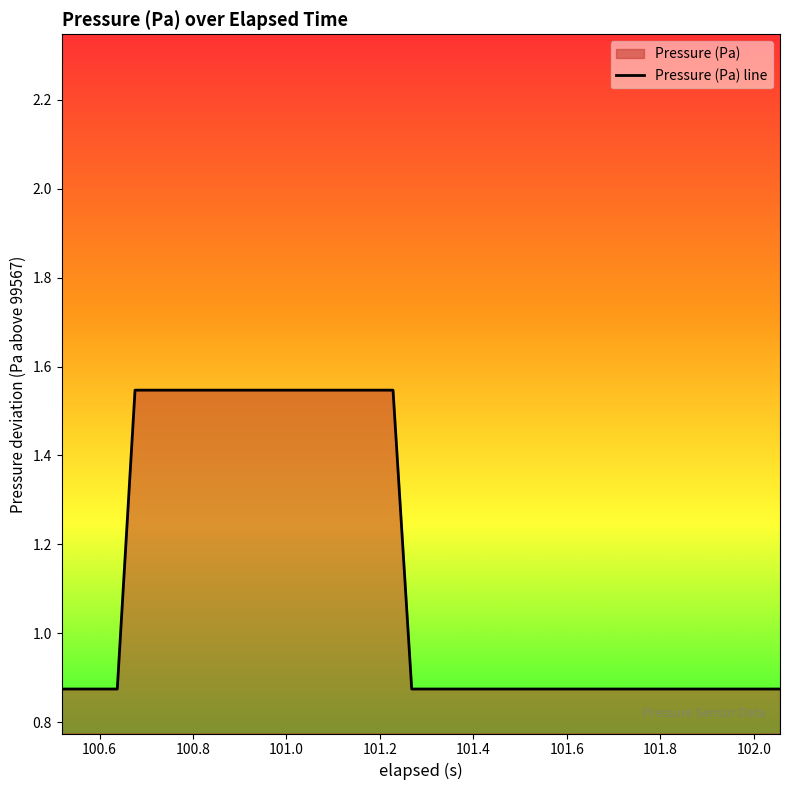

How many values are between 0 and 1?

25